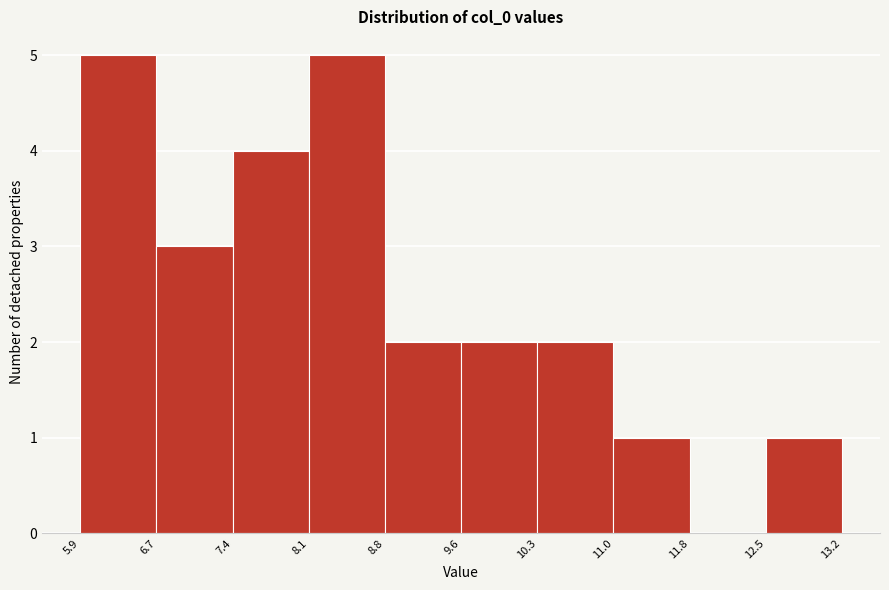

What is the height of the bar covering 10.3 to 11.0 on the x-axis? The values are not printed on the chart, so give them approximately, as read against the axis.

2